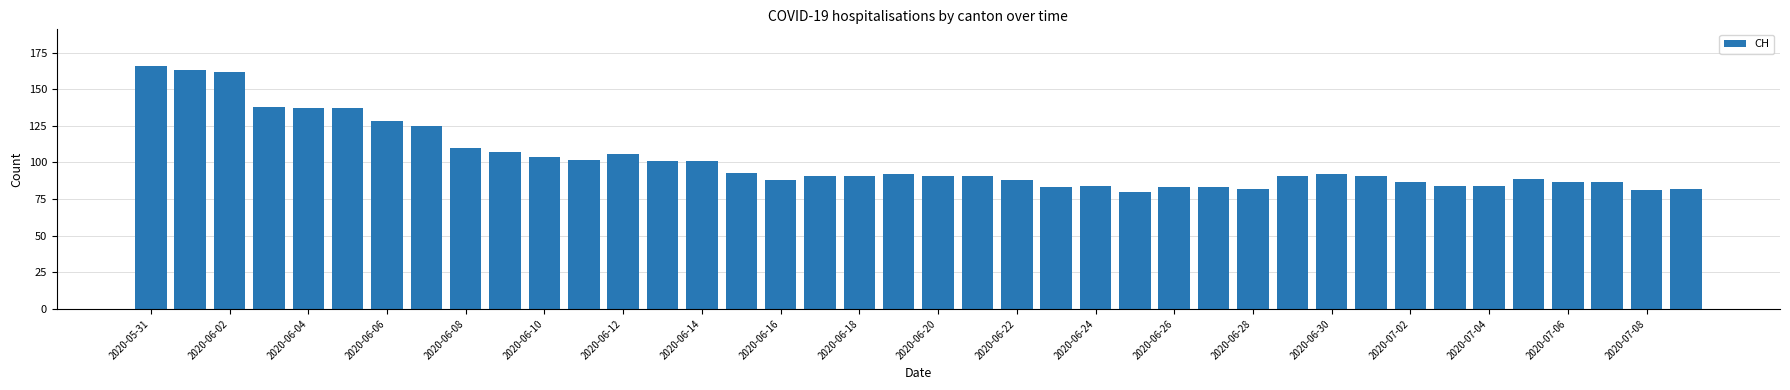

What is the value of the 34th bar from the left?

84